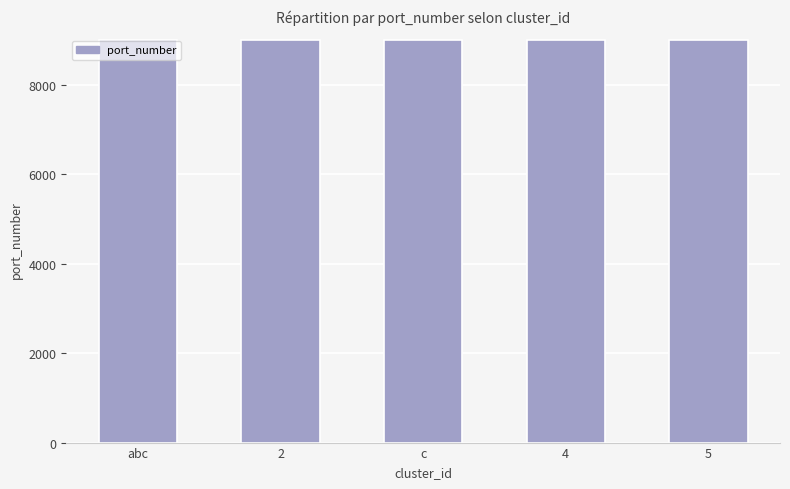

What is the approximate value at 4?

9004